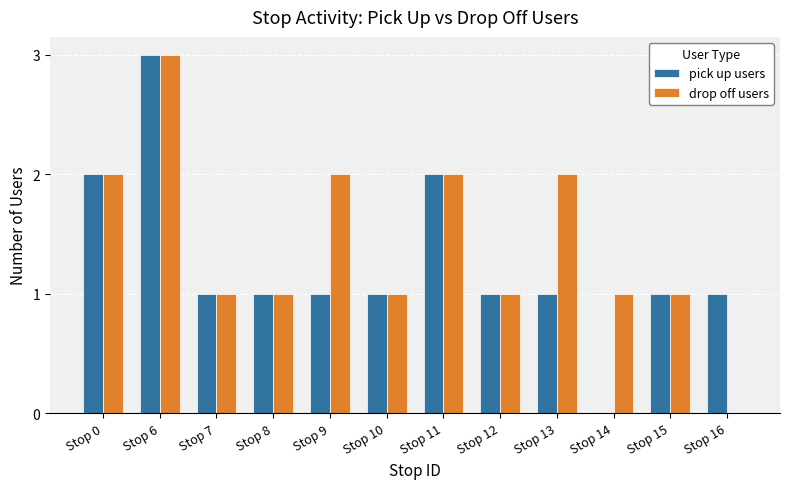

Between Stop 9 and Stop 12, which series saw the biggest shift?

drop off users